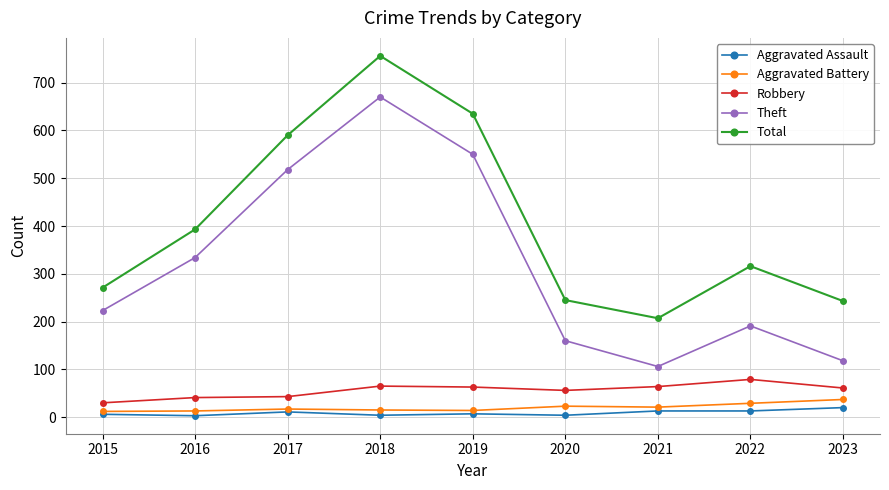

True or false: Total has a value of 117 at 2016.

False